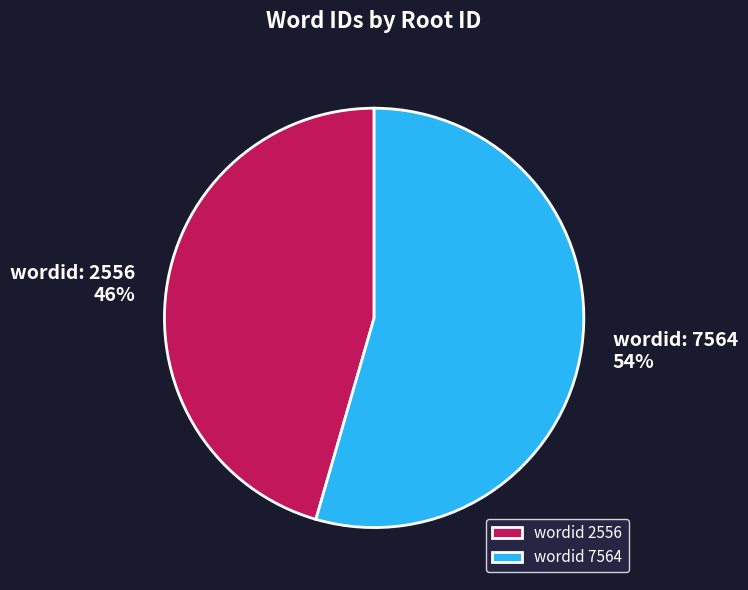

Is the sum of wordid 7564 and wordid 2556 greater than half?

Yes